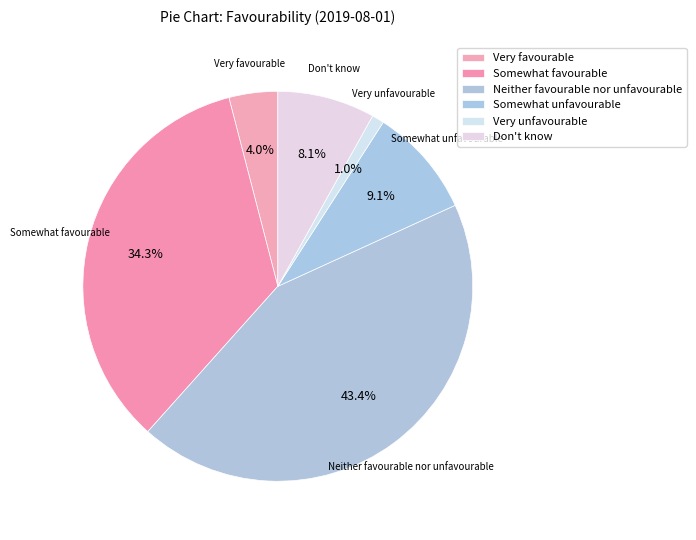

Is Neither favourable nor unfavourable the majority of the pie?

No